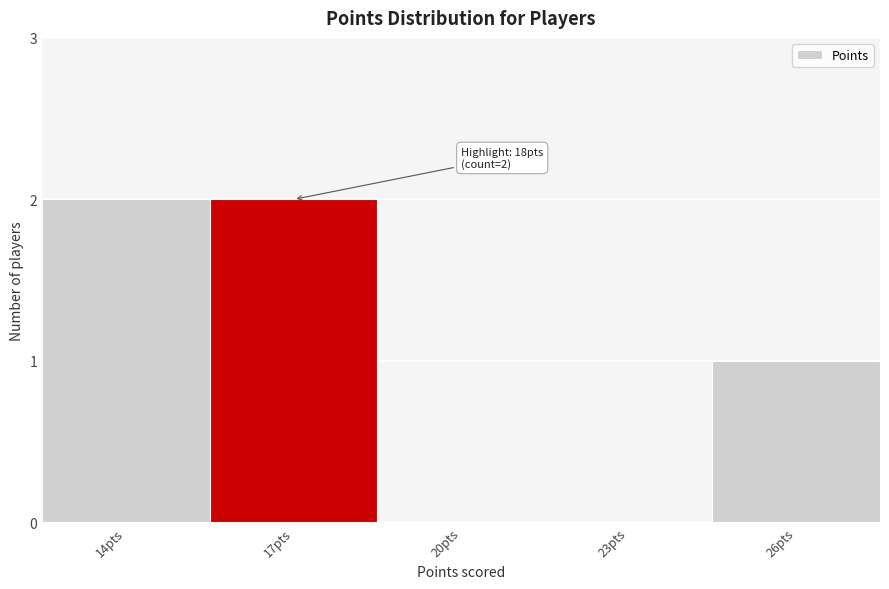

Reading left to right, list all the values displayed in this chart.

14pts=2	17pts=2	20pts=0	23pts=0	26pts=1